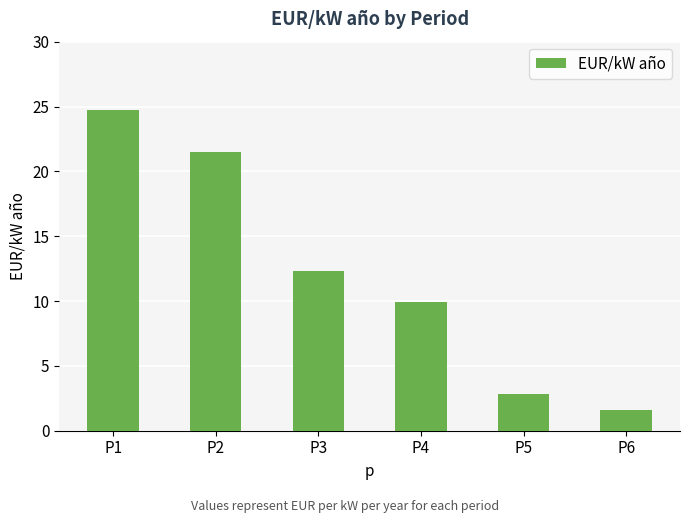

Rank the categories by value from lowest to highest.

P6, P5, P4, P3, P2, P1